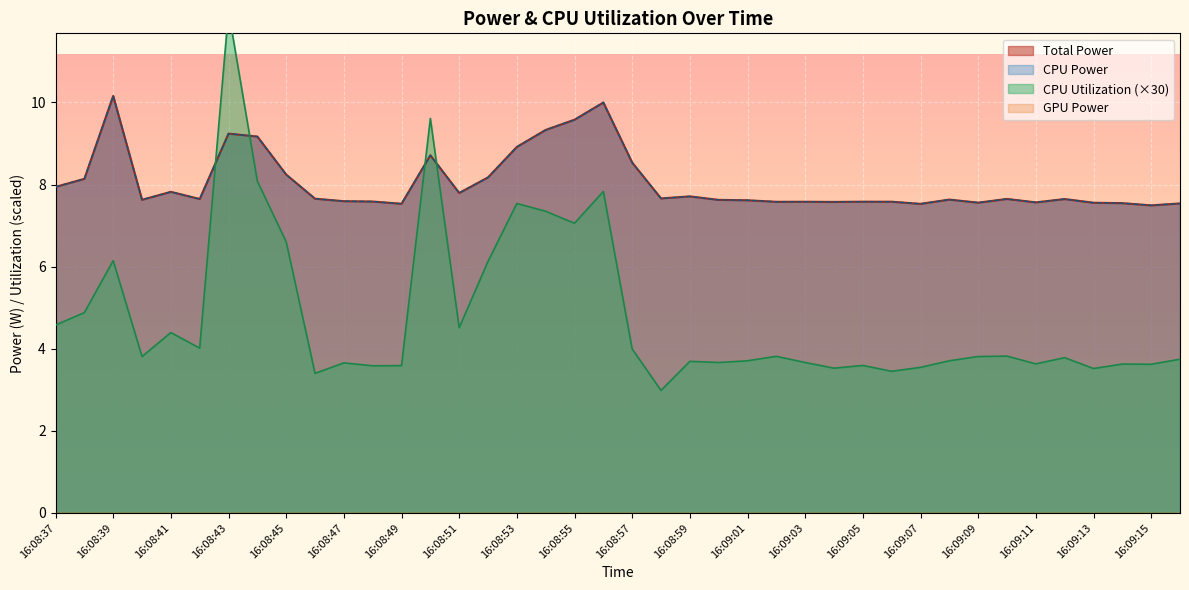

How many interior local peaks does the CPU Power series have?

5